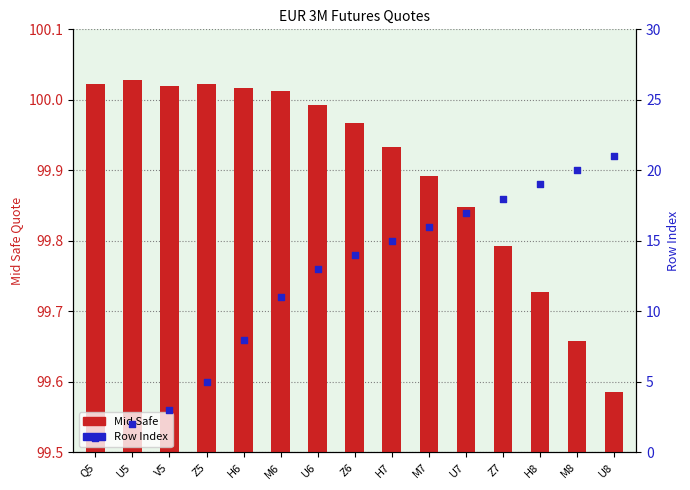

What are all the series names shown in the legend?

Mid Safe, Row Index